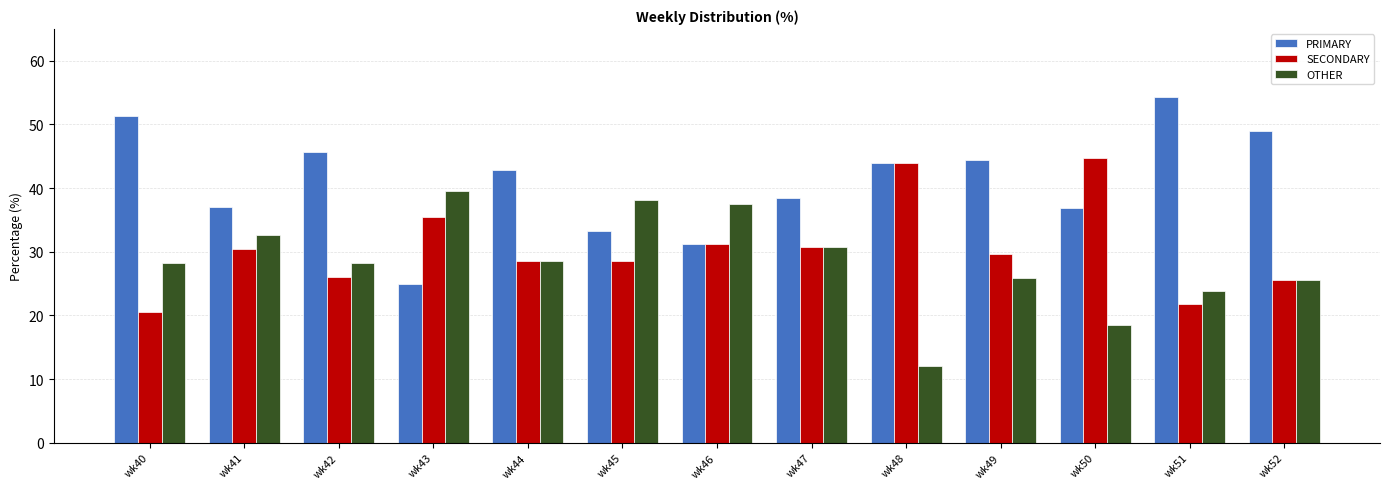

Rank the series by their average value, from lowest to highest.

OTHER, SECONDARY, PRIMARY